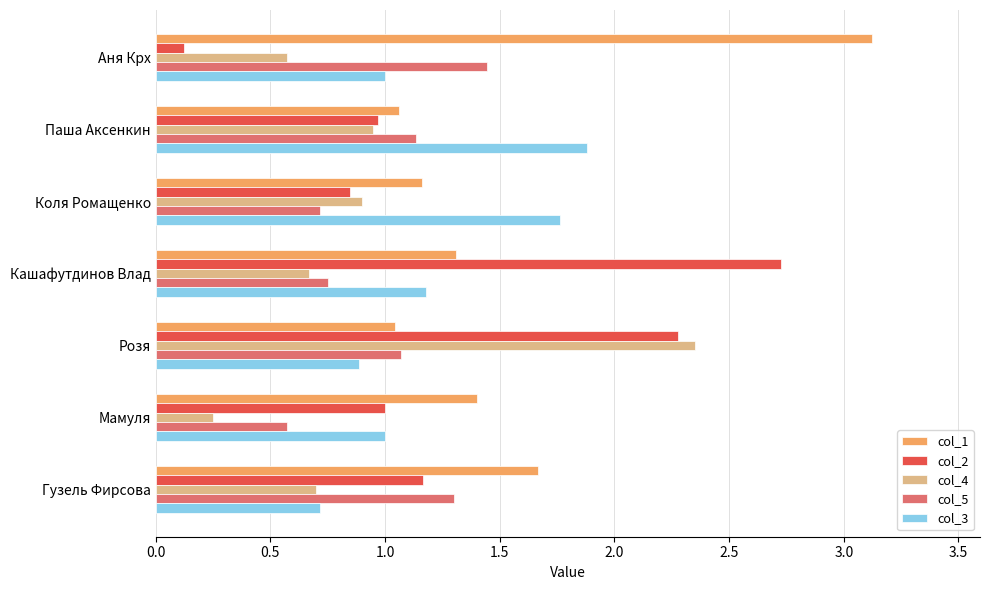

What is the sum of all col_2 values?

9.1